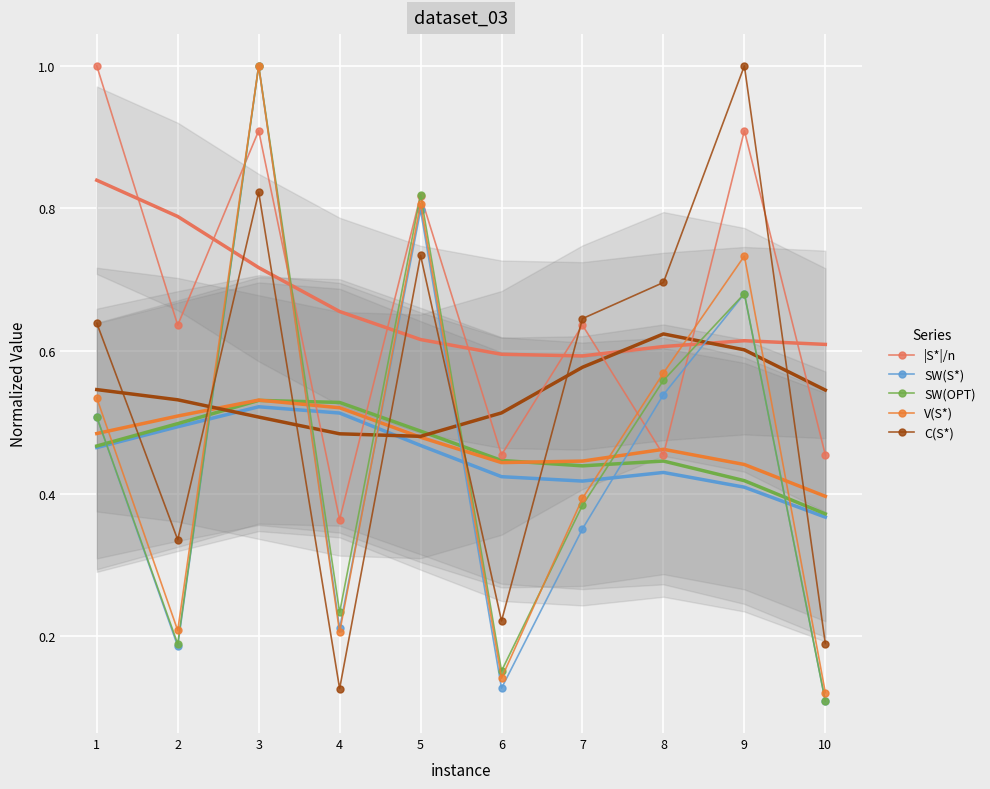

True or false: |S*|/n and C(S*) intersect in this chart.

True